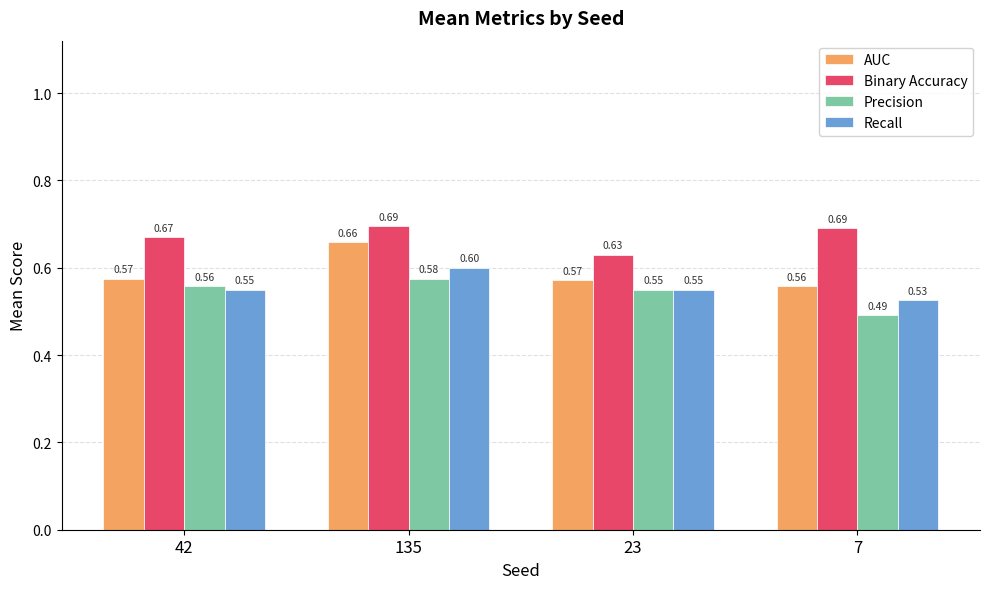

What is the value of the AUC bar at the 3rd from the left?

0.6